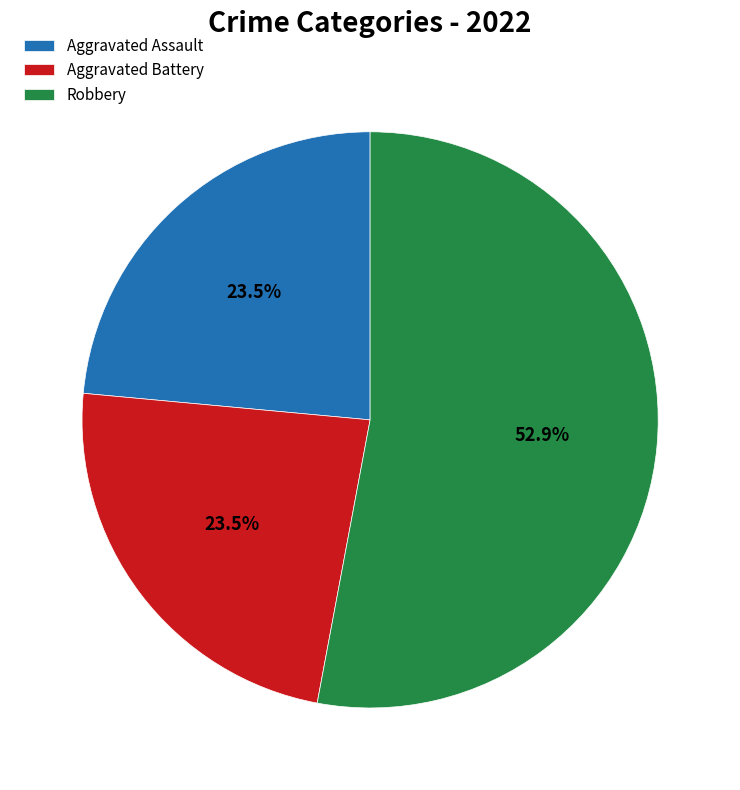

How many slices are in this pie chart?

3